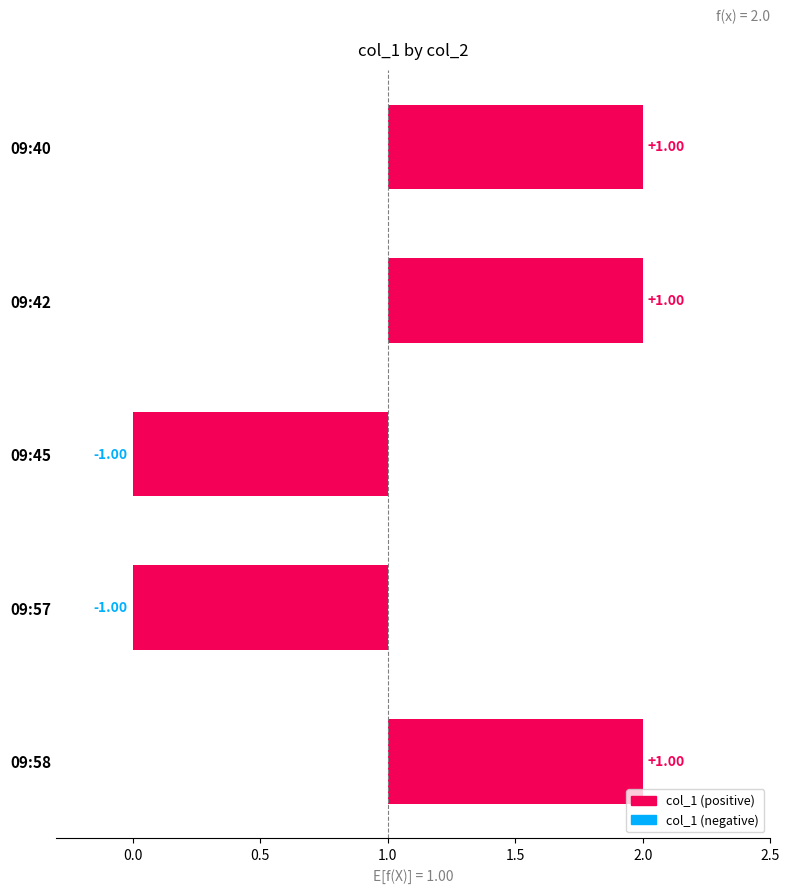

What is the difference between the maximum and minimum values?

2